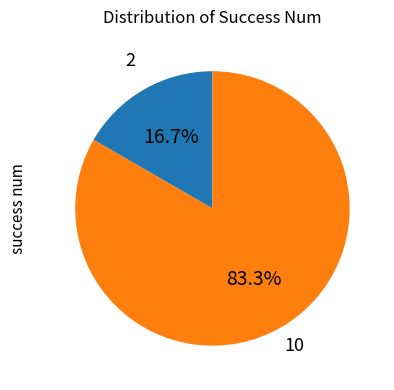

Does any single category account for the majority?

Yes